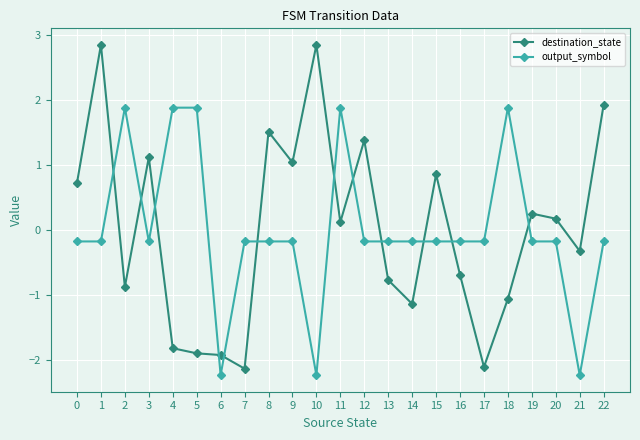

What is the difference between the maximum and second lowest values in the destination_state series?

5.0